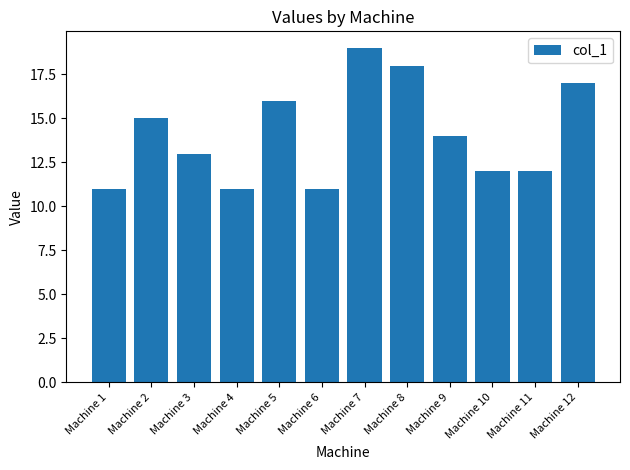

Which has a higher value, Machine 11 or Machine 4?

Machine 11